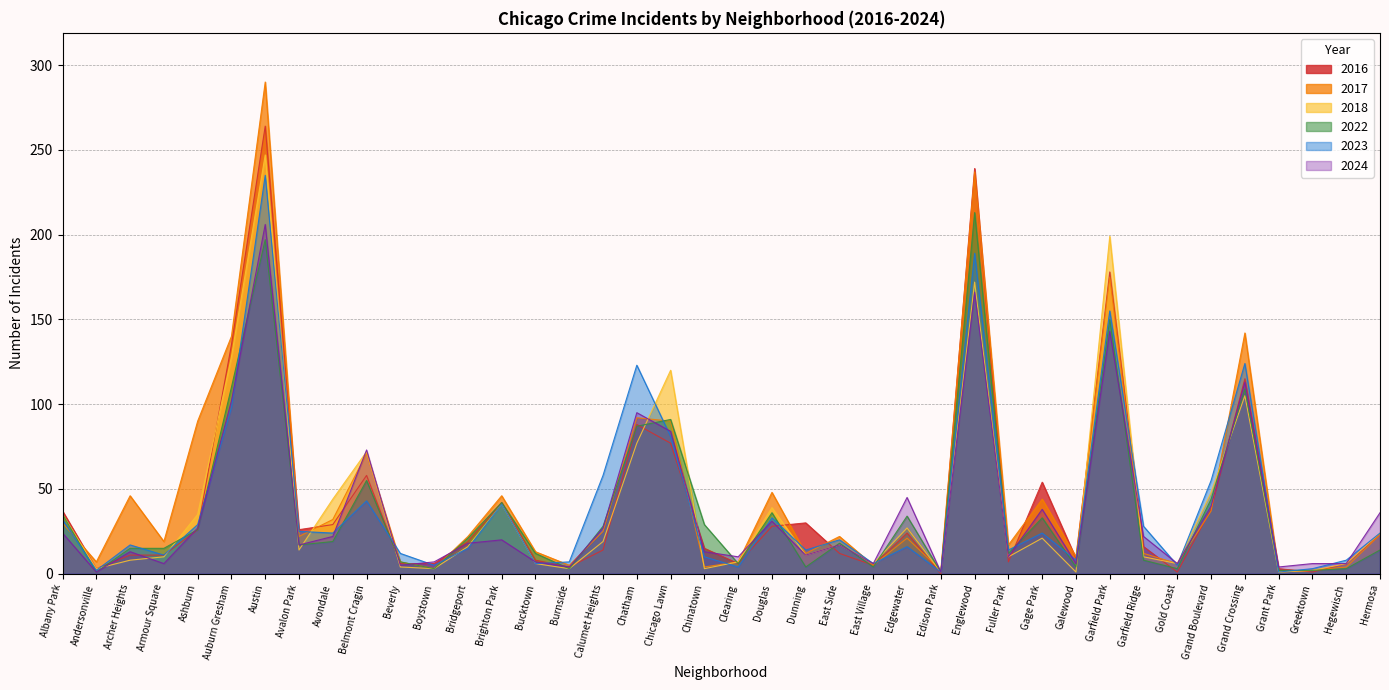

Reading left to right, transcribe all the data shown in this chart.

2017: Albany Park=30	Andersonville=7	Archer Heights=46	Armour Square=19	Ashburn=90	Auburn Gresham=140	Austin=290	Avalon Park=22	Avondale=32	Belmont Cragin=71	Beverly=7	Boystown=3	Bridgeport=22	Brighton Park=46	Bucktown=13	Burnside=5	Calumet Heights=25	Chatham=92	Chicago Lawn=90	Chinatown=4	Clearing=7	Douglas=48	Dunning=12	East Side=22	East Village=5	Edgewater=21	Edison Park=2	Englewood=237	Fuller Park=17	Gage Park=44	Galewood=10	Garfield Park=175	Garfield Ridge=12	Gold Coast=6	Grand Boulevard=37	Grand Crossing=142	Grant Park=1	Greektown=2	Hegewisch=4	Hermosa=23
2023: Albany Park=32	Andersonville=2	Archer Heights=17	Armour Square=11	Ashburn=29	Auburn Gresham=98	Austin=235	Avalon Park=25	Avondale=24	Belmont Cragin=43	Beverly=12	Boystown=5	Bridgeport=15	Brighton Park=41	Bucktown=6	Burnside=7	Calumet Heights=58	Chatham=123	Chicago Lawn=81	Chinatown=10	Clearing=4	Douglas=33	Dunning=14	East Side=20	East Village=6	Edgewater=16	Edison Park=1	Englewood=189	Fuller Park=14	Gage Park=24	Galewood=8	Garfield Park=155	Garfield Ridge=28	Gold Coast=5	Grand Boulevard=55	Grand Crossing=124	Grant Park=1	Greektown=3	Hegewisch=8	Hermosa=24
2024: Albany Park=24	Andersonville=1	Archer Heights=13	Armour Square=6	Ashburn=27	Auburn Gresham=102	Austin=206	Avalon Park=17	Avondale=22	Belmont Cragin=73	Beverly=5	Boystown=7	Bridgeport=18	Brighton Park=20	Bucktown=7	Burnside=4	Calumet Heights=27	Chatham=95	Chicago Lawn=84	Chinatown=13	Clearing=10	Douglas=31	Dunning=11	East Side=17	East Village=6	Edgewater=45	Edison Park=1	Englewood=166	Fuller Park=10	Gage Park=38	Galewood=6	Garfield Park=143	Garfield Ridge=22	Gold Coast=6	Grand Boulevard=40	Grand Crossing=113	Grant Park=4	Greektown=6	Hegewisch=6	Hermosa=36
2022: Albany Park=35	Andersonville=1	Archer Heights=15	Armour Square=15	Ashburn=26	Auburn Gresham=110	Austin=197	Avalon Park=17	Avondale=19	Belmont Cragin=55	Beverly=7	Boystown=3	Bridgeport=21	Brighton Park=42	Bucktown=12	Burnside=3	Calumet Heights=28	Chatham=87	Chicago Lawn=91	Chinatown=29	Clearing=6	Douglas=36	Dunning=4	East Side=18	East Village=4	Edgewater=34	Edison Park=1	Englewood=213	Fuller Park=12	Gage Park=33	Galewood=4	Garfield Park=150	Garfield Ridge=8	Gold Coast=3	Grand Boulevard=44	Grand Crossing=109	Grant Park=2	Greektown=2	Hegewisch=3	Hermosa=14
2018: Albany Park=35	Andersonville=3	Archer Heights=8	Armour Square=10	Ashburn=35	Auburn Gresham=128	Austin=247	Avalon Park=14	Avondale=44	Belmont Cragin=72	Beverly=4	Boystown=3	Bridgeport=16	Brighton Park=41	Bucktown=6	Burnside=3	Calumet Heights=19	Chatham=77	Chicago Lawn=120	Chinatown=3	Clearing=7	Douglas=39	Dunning=11	East Side=17	East Village=6	Edgewater=27	Edison Park=1	Englewood=172	Fuller Park=10	Gage Park=21	Galewood=1	Garfield Park=199	Garfield Ridge=10	Gold Coast=6	Grand Boulevard=48	Grand Crossing=105	Grant Park=1	Greektown=2	Hegewisch=6	Hermosa=24
2016: Albany Park=37	Andersonville=3	Archer Heights=11	Armour Square=11	Ashburn=26	Auburn Gresham=135	Austin=264	Avalon Park=26	Avondale=29	Belmont Cragin=58	Beverly=6	Boystown=6	Bridgeport=19	Brighton Park=42	Bucktown=8	Burnside=4	Calumet Heights=14	Chatham=88	Chicago Lawn=77	Chinatown=15	Clearing=6	Douglas=28	Dunning=30	East Side=12	East Village=5	Edgewater=24	Edison Park=0	Englewood=239	Fuller Park=7	Gage Park=54	Galewood=9	Garfield Park=178	Garfield Ridge=16	Gold Coast=1	Grand Boulevard=38	Grand Crossing=115	Grant Park=3	Greektown=1	Hegewisch=6	Hermosa=23